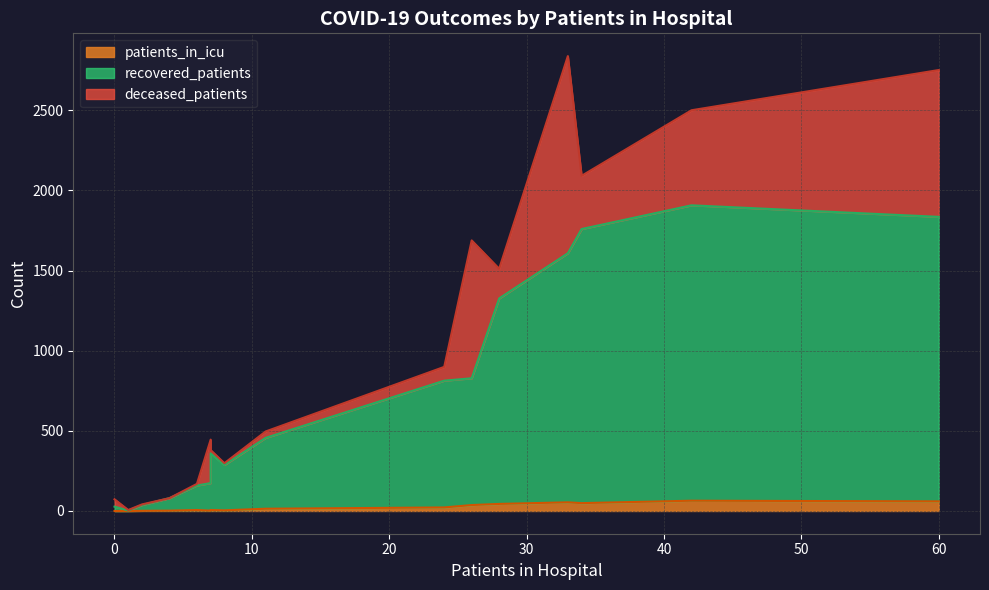

Is it true that recovered_patients equals 149 at 30-34?

False